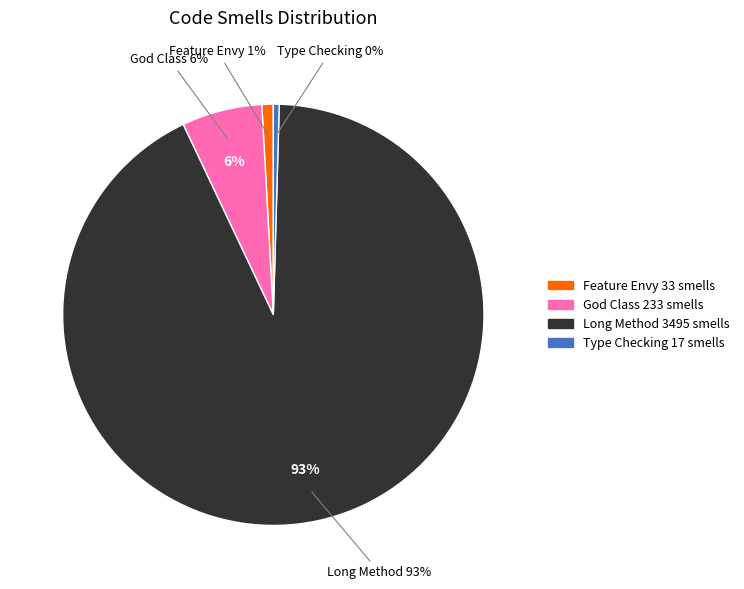

The Type Checking slice represents 7% of the pie. True or false?

False